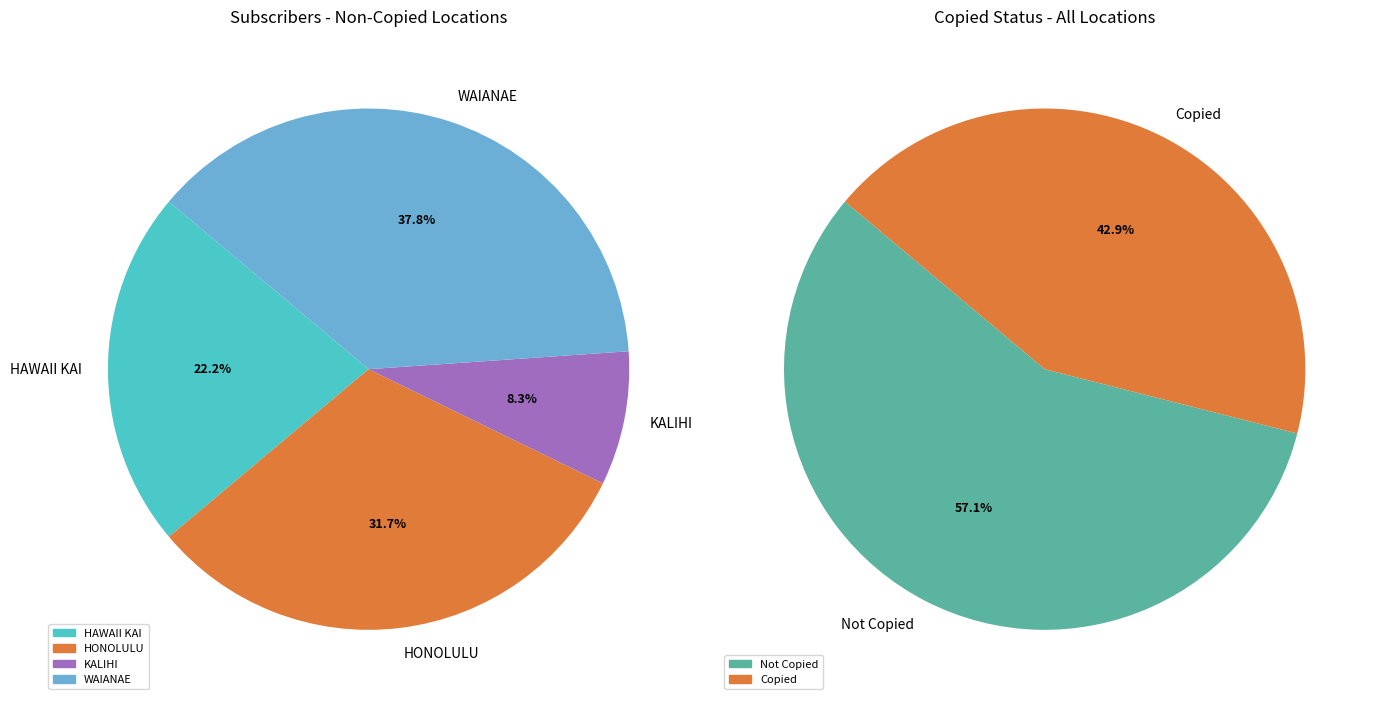

What is the ratio of the value at HAWAII KAI to the value at WAIANAE?

0.6